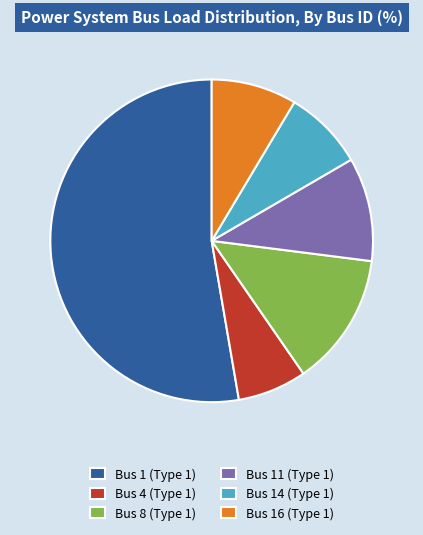

Which category has the smallest portion of the pie?

Bus 4 (Type 1)